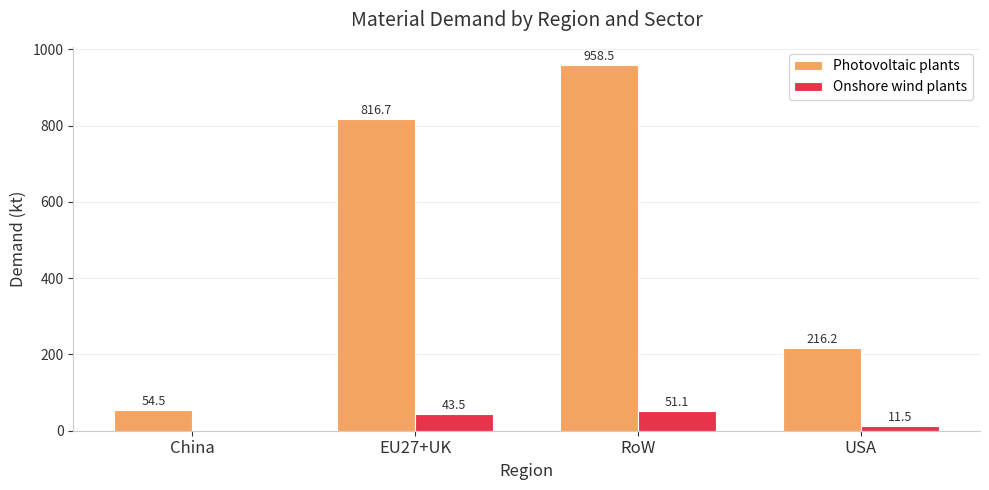

What is the greatest value displayed?

958.5